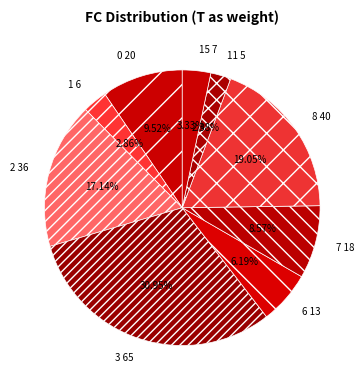

Does 1 represent more than half of the total?

No